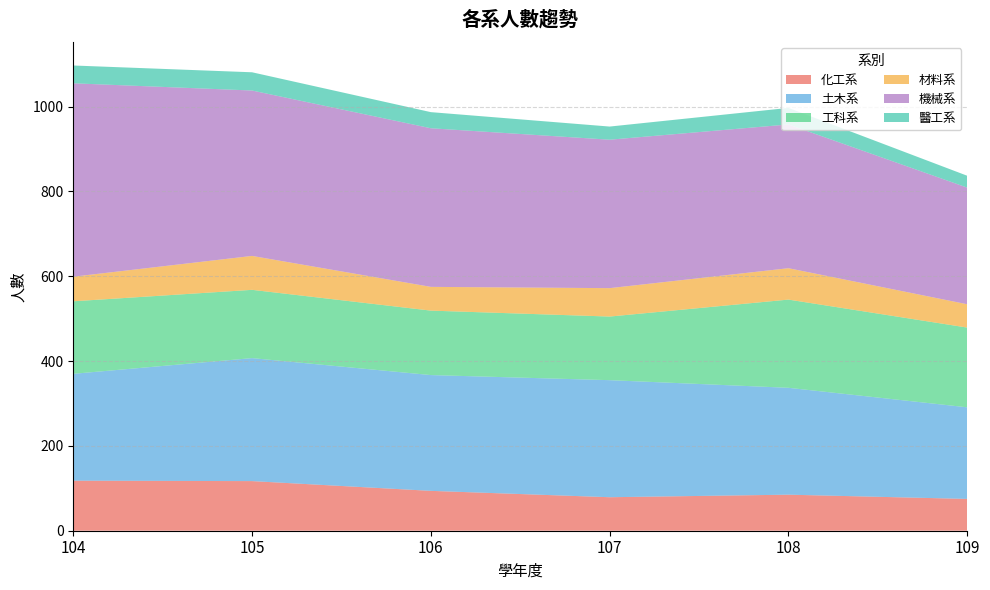

Reading left to right, list all the values displayed in this chart.

化工系: 118	117	94	79	85	75
土木系: 252	290	273	276	252	216
工科系: 171	161	152	150	208	188
材料系: 58	80	56	67	74	55
機械系: 456	390	374	350	339	275
醫工系: 42	43	38	31	39	28